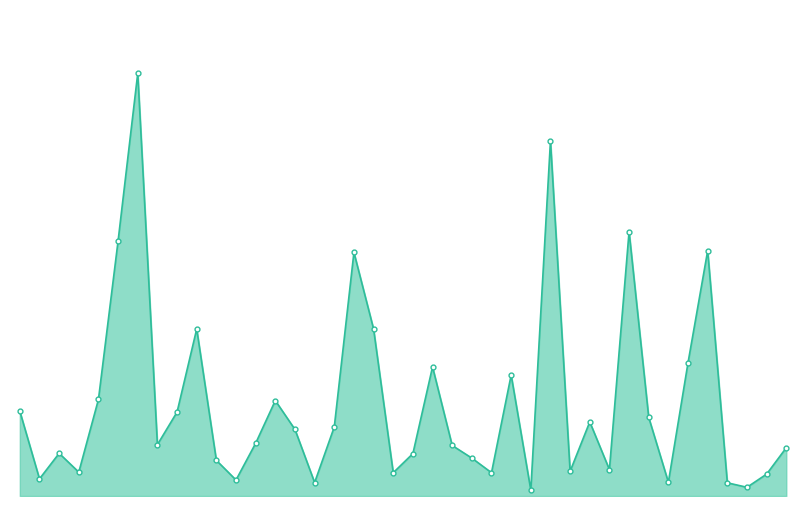

Does the chart display data point markers on the line(s)?

No